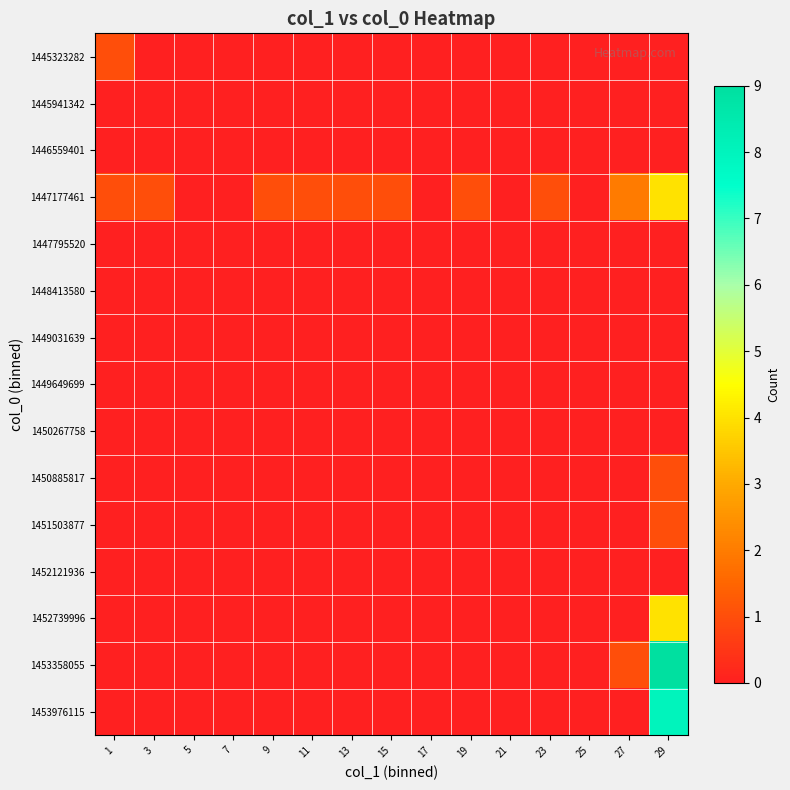

What is the spread (max minus min) of values at 27?

2